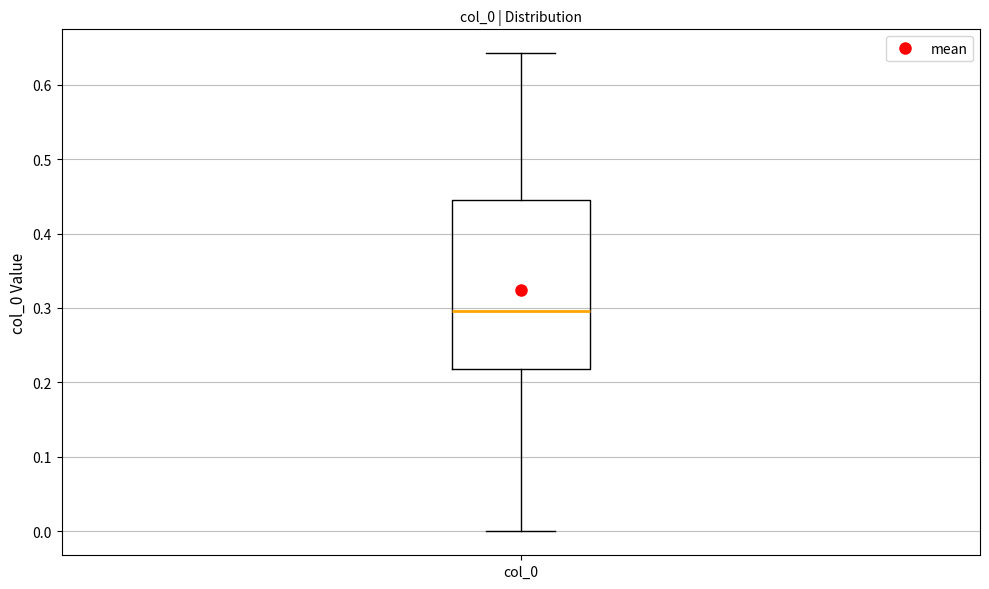

Where does the lower whisker of the box for col_0 end on the y-axis? The values are not printed on the chart, so give them approximately, as read against the axis.

0.00